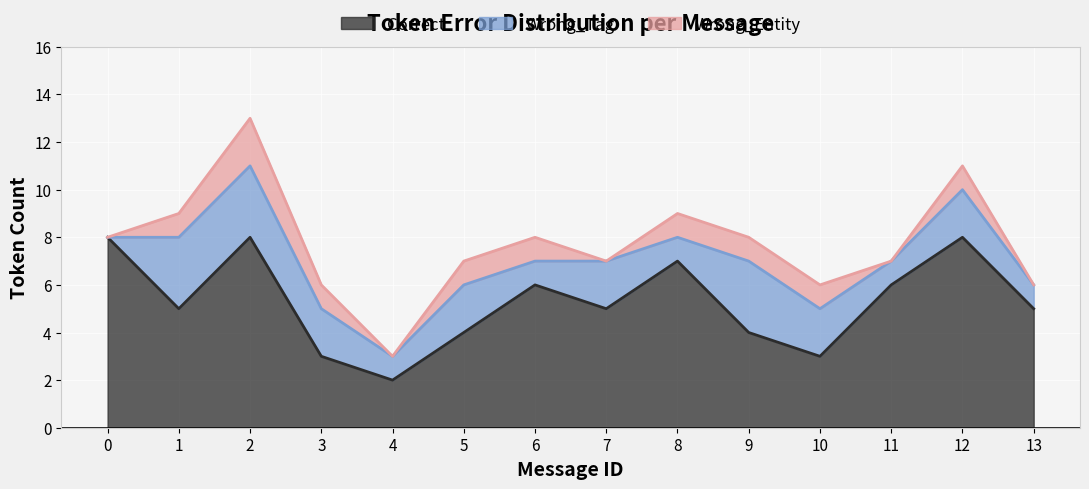

True or false: Wrong_Entity has a value of 1 at 4.

False